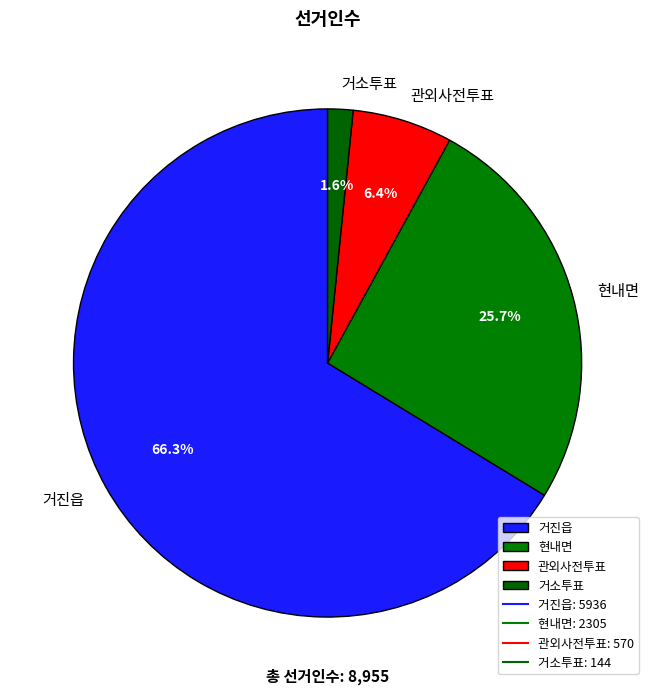

Rank the categories by value from lowest to highest.

거소투표, 관외사전투표, 현내면, 거진읍